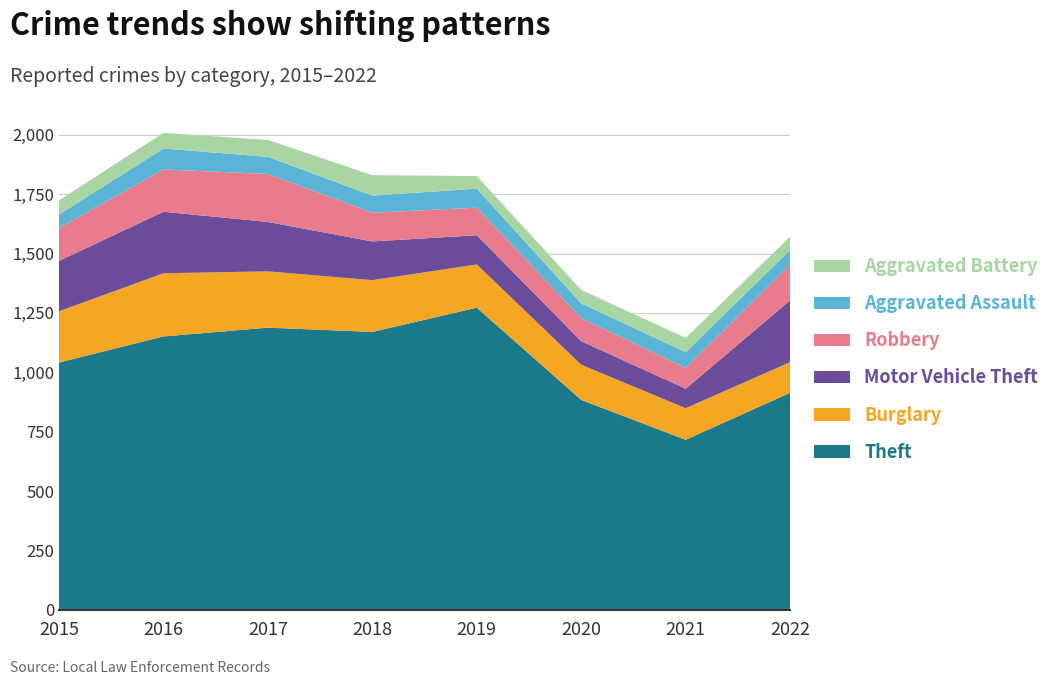

Reading left to right, transcribe all the data shown in this chart.

Theft: 1041	1151	1188	1170	1272	884	716	914
Burglary: 216	266	237	218	182	148	133	129
Motor Vehicle Theft: 212	259	208	163	123	99	82	260
Robbery: 139	178	202	121	116	97	88	151
Aggravated Assault: 56	88	72	72	80	62	66	61
Aggravated Battery: 60	66	71	86	53	57	60	56